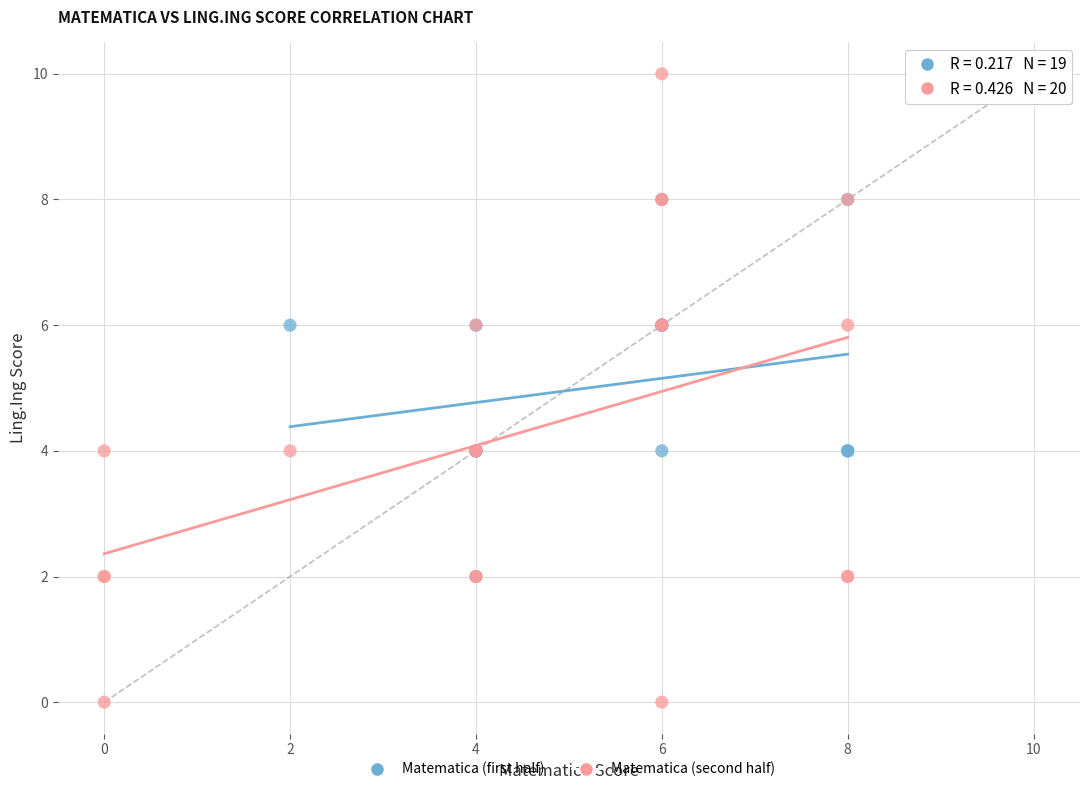

Which series reaches the maximum Y coordinate?

Matematica (second half)